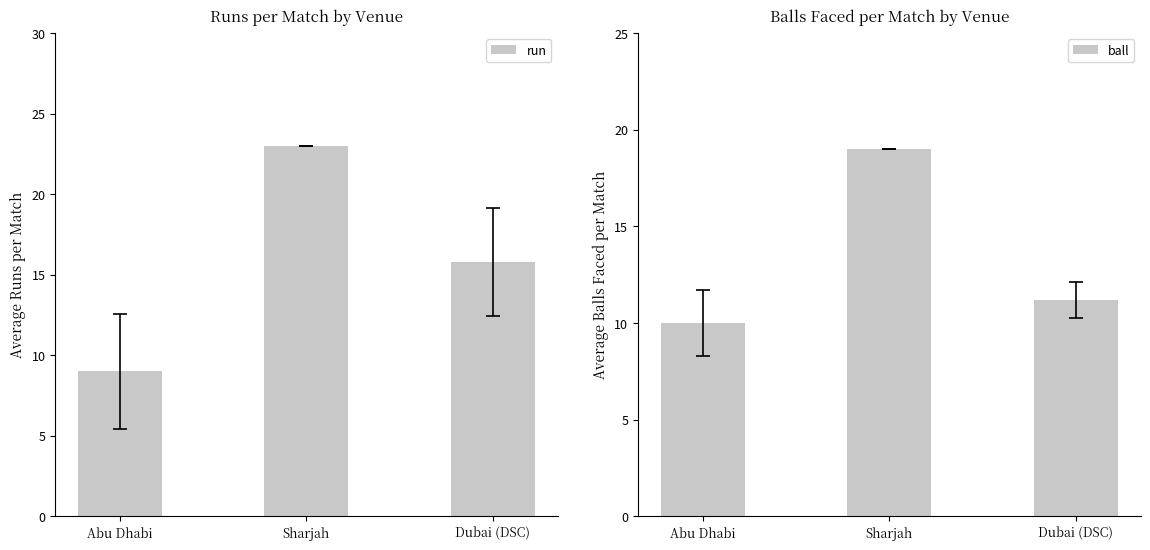

How many bars are there in total?

6